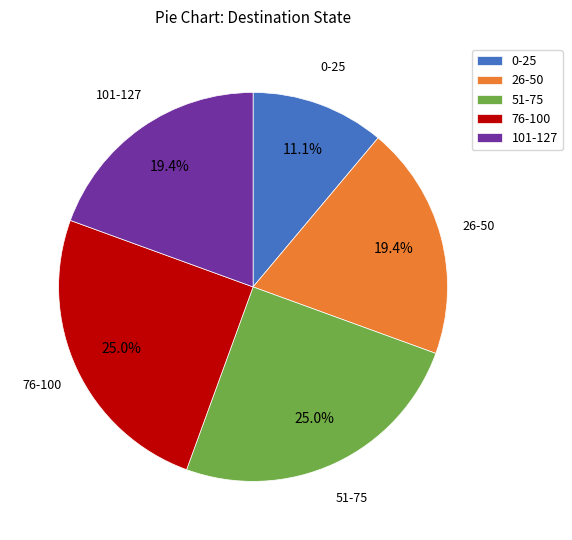

Is there any slice that represents more than half of the pie?

No